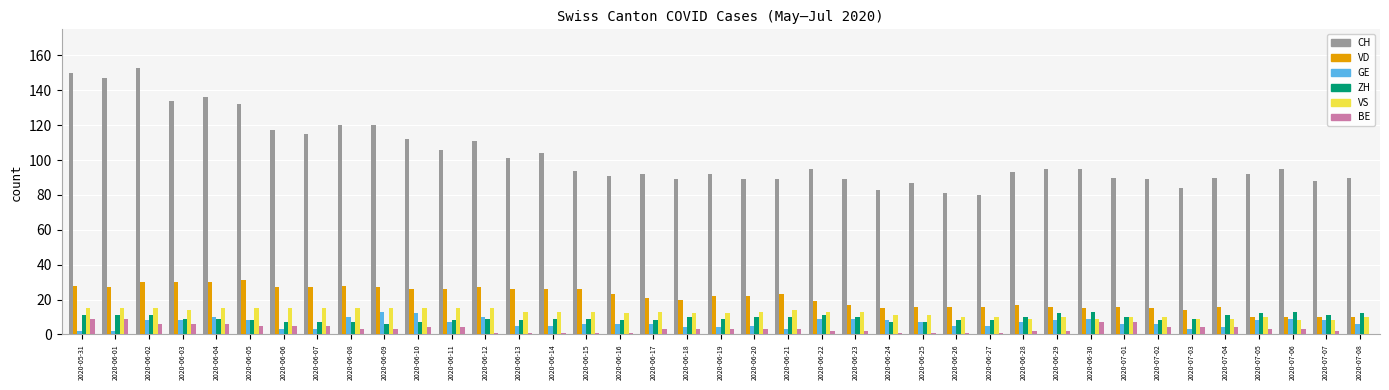

Which series changed the most between 2020-06-03 and 2020-07-05?

CH